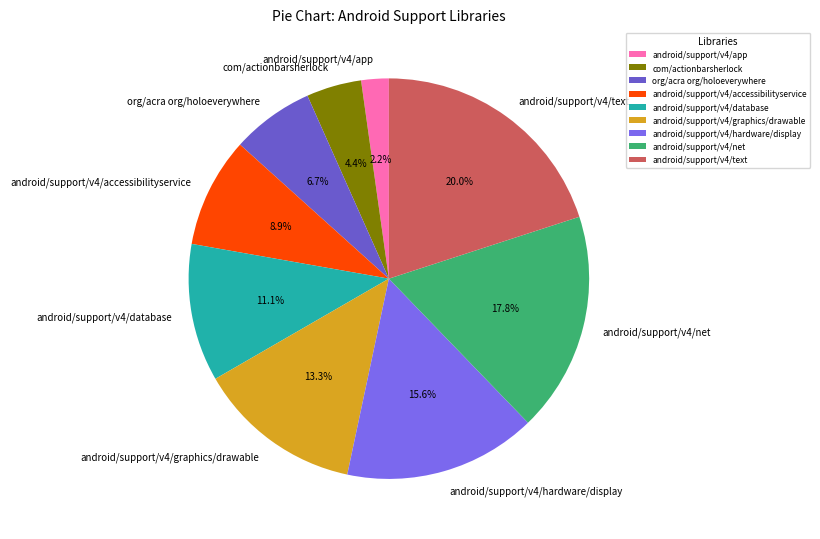

What is the smallest slice in the pie chart?

android/support/v4/app